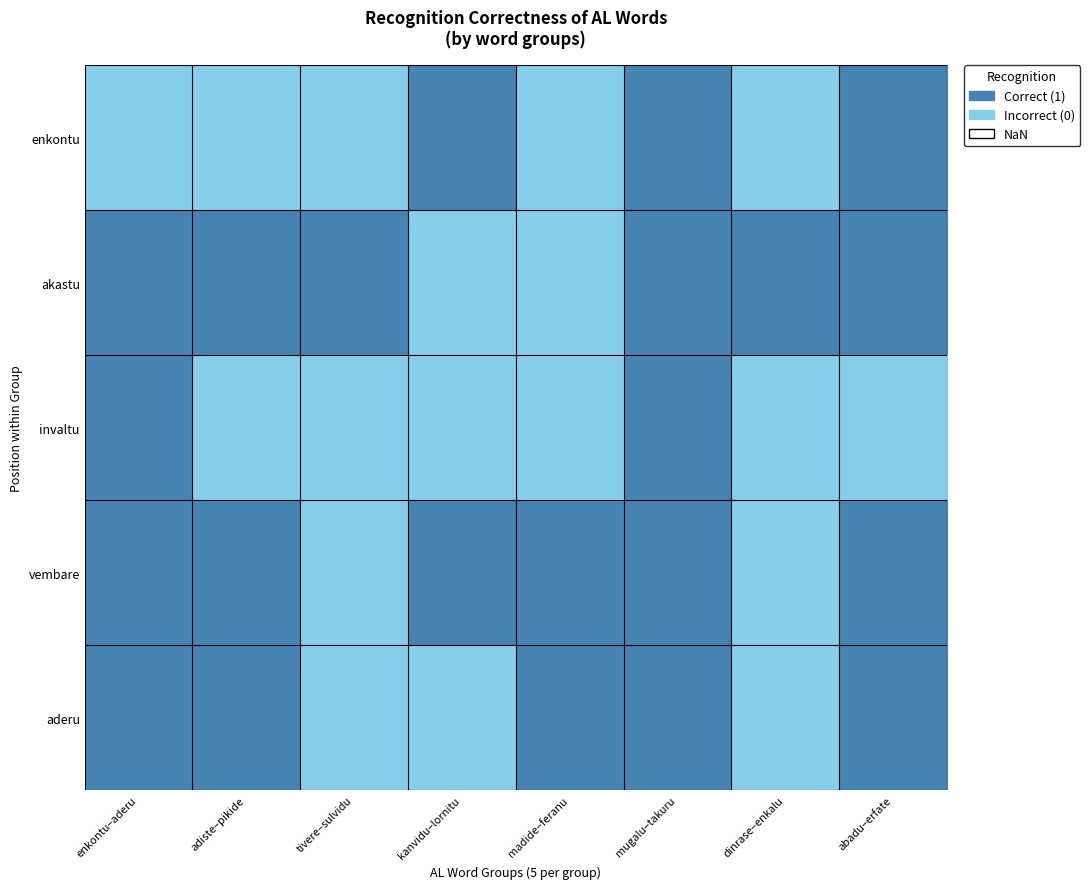

At abadu–erfate, list the series in order from largest to smallest.

enkontu, akastu, vembare, aderu, invaltu